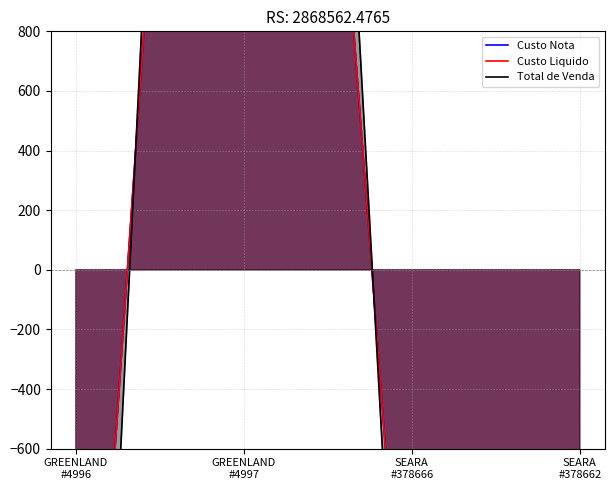

At which label does Custo Liquido reach its minimum?

GREENLAND
#4996